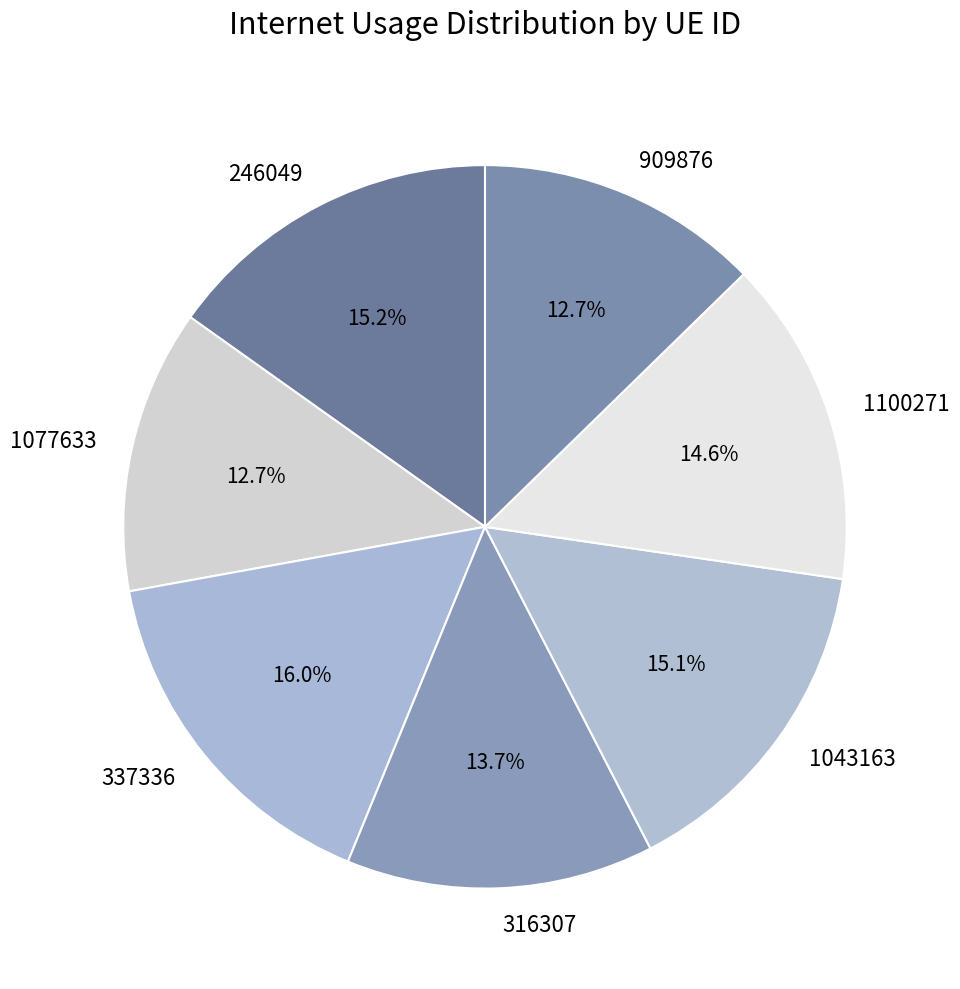

Is it true that 1100271 is 28% of the pie?

False